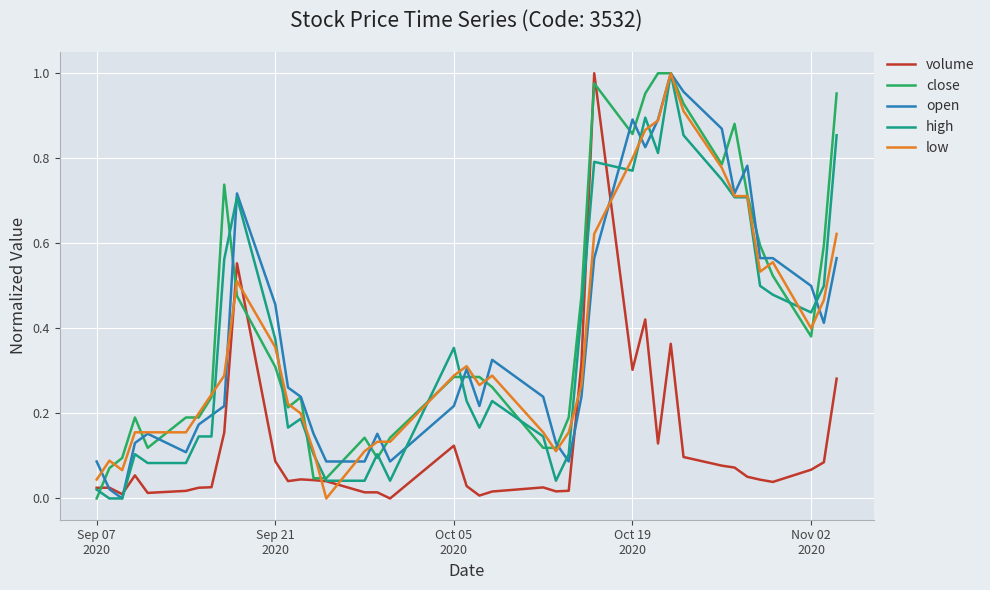

List the series in order of their peak value, highest first.

volume, close, open, high, low